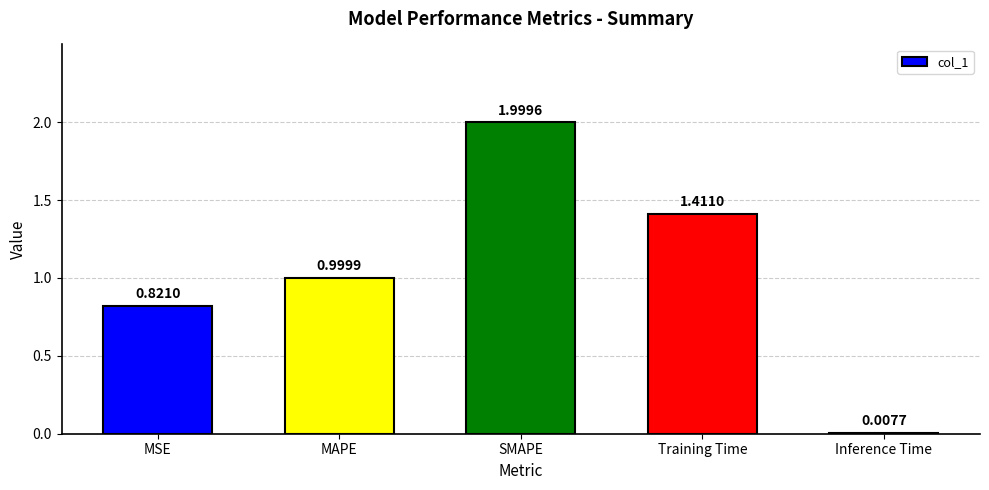

Rank the categories by value from highest to lowest.

SMAPE, Training Time, MAPE, MSE, Inference Time